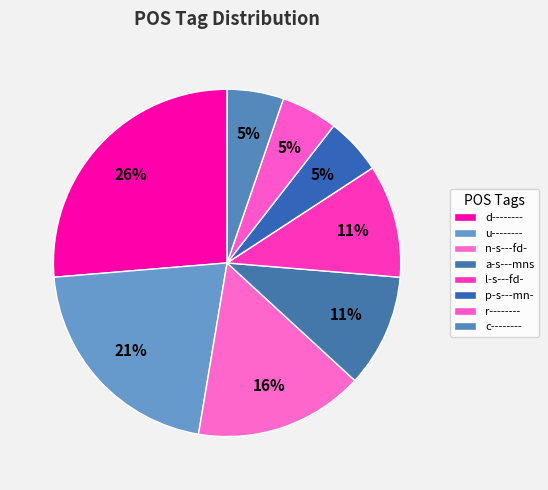

Combined, what portion of the pie is d-------- and l-s---fd-?

36.8%